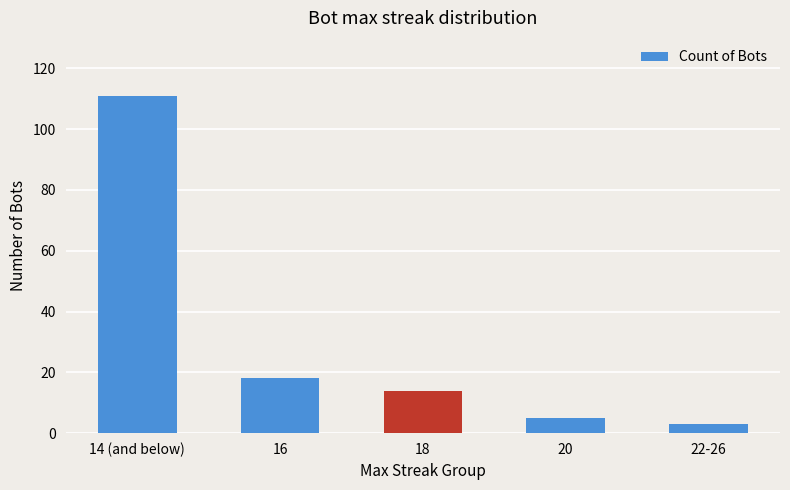

The chart shows a value of 6 at 16. True or false?

False